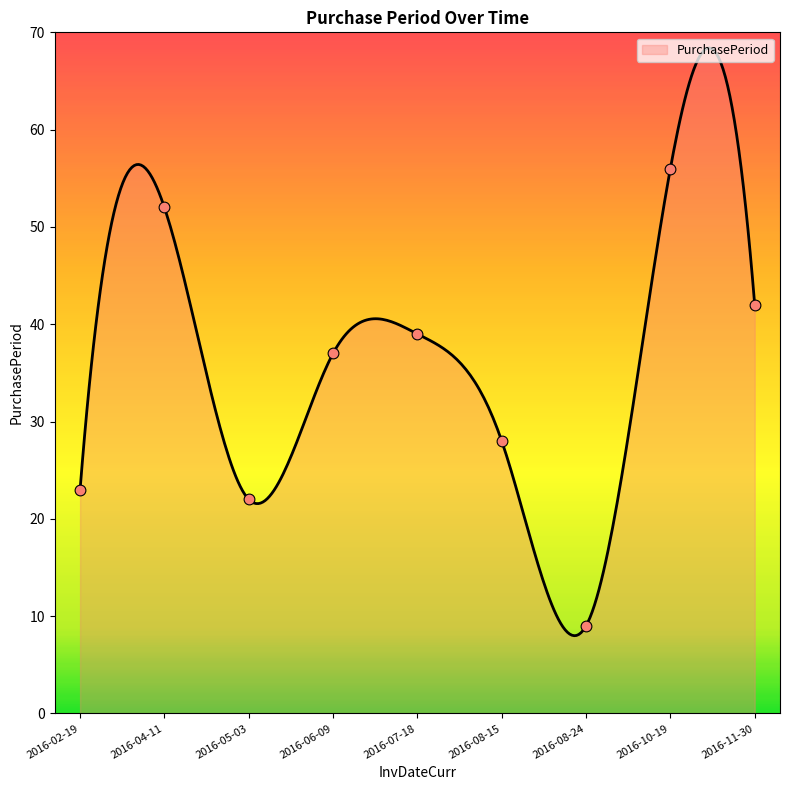

Approximately how many times larger is the value at 2016-08-24 compared to 2016-08-15?

0.3